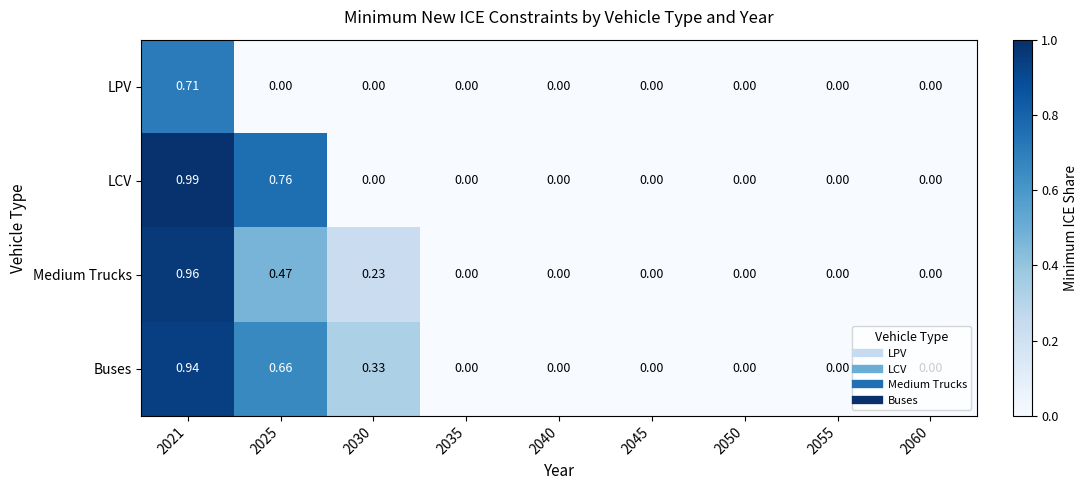

Which series has the largest range (max minus min)?

LCV